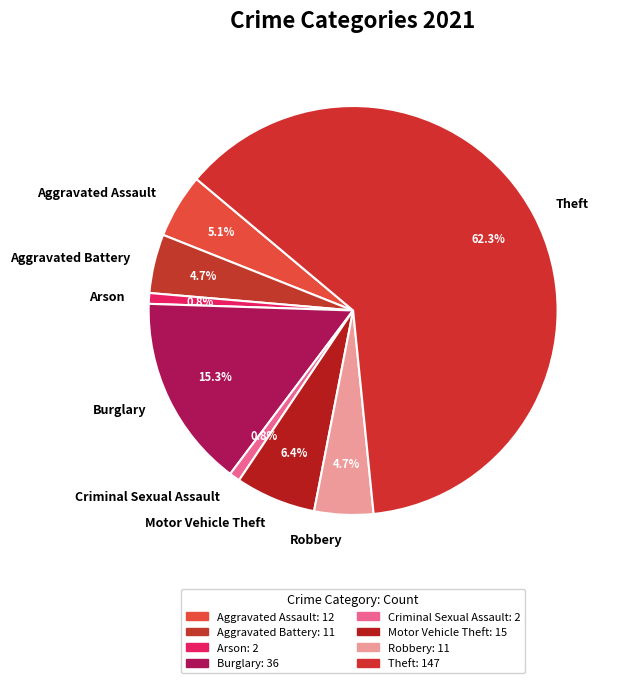

Which category accounts for the majority?

Theft